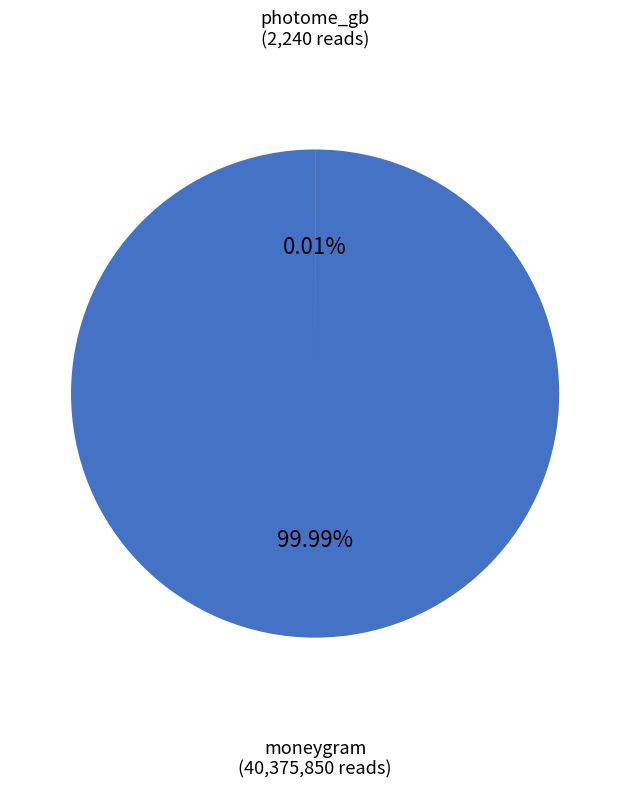

How many slices are in this pie chart?

2